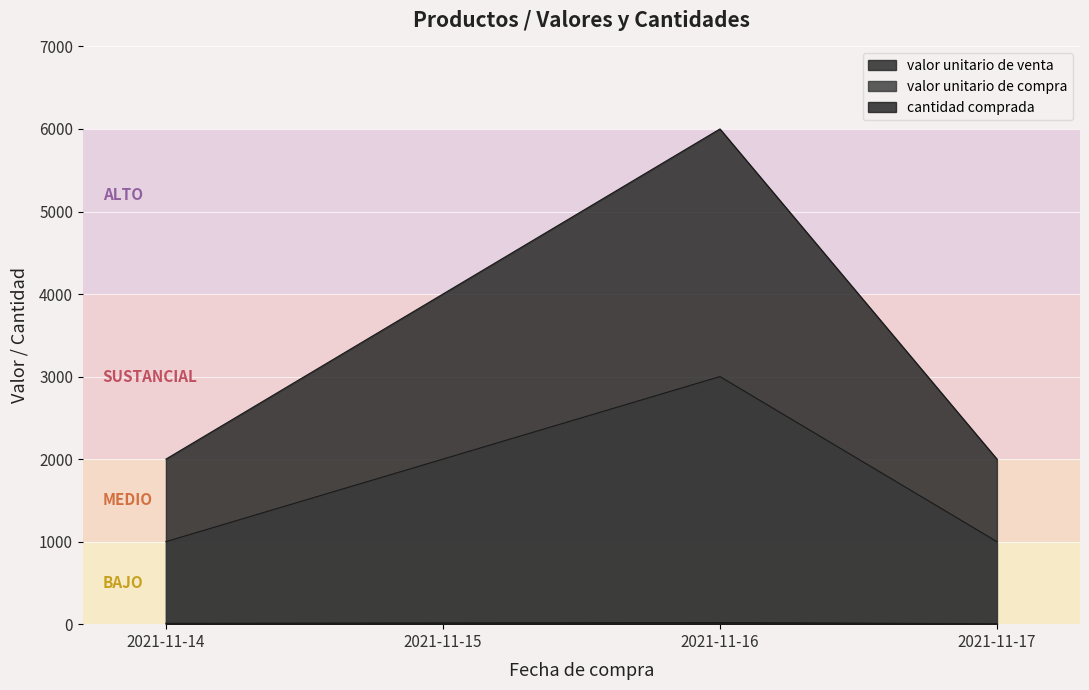

How many data points in cantidad comprada are less than 15?

2